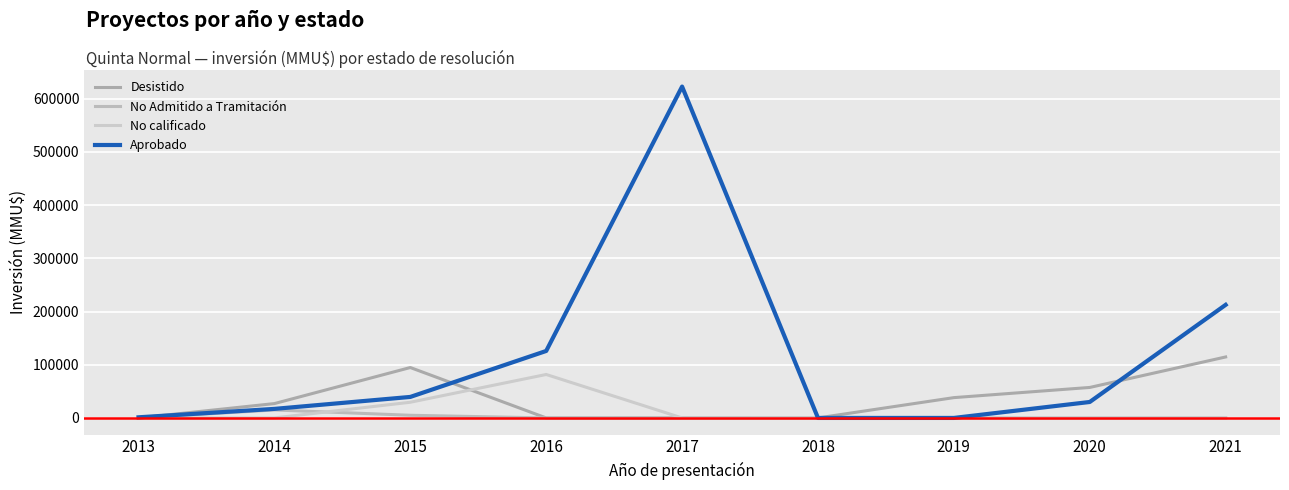

True or false: Desistido and No Admitido a Tramitación intersect in this chart.

False